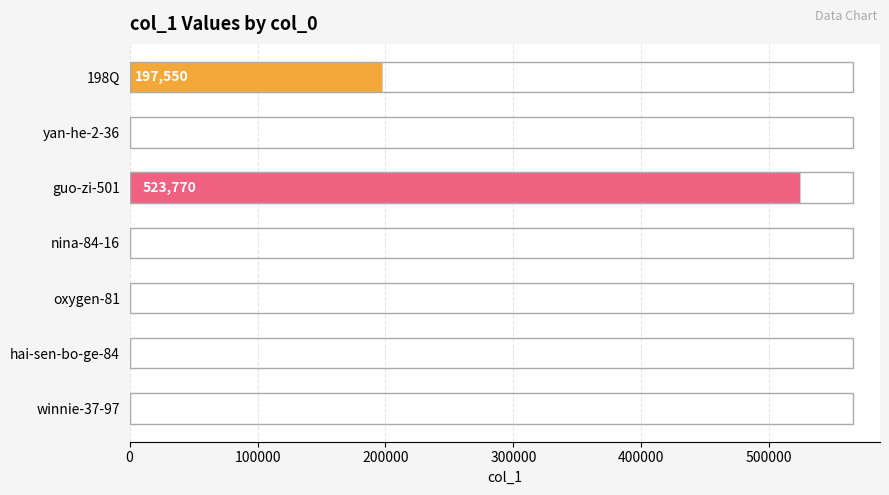

The value at winnie-37-97 is 4. True or false?

True